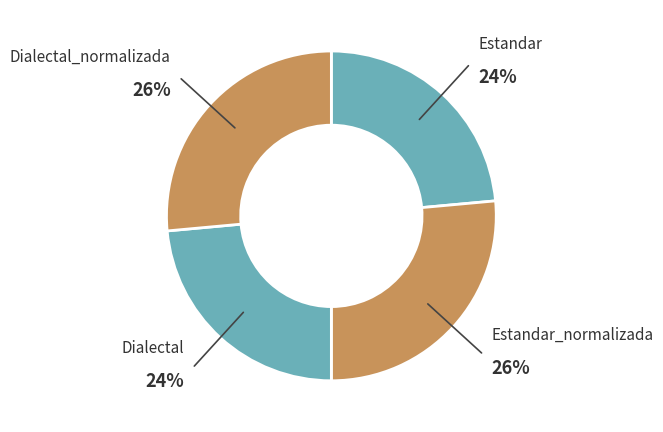

To the nearest percent, what is the average slice percentage?

25%